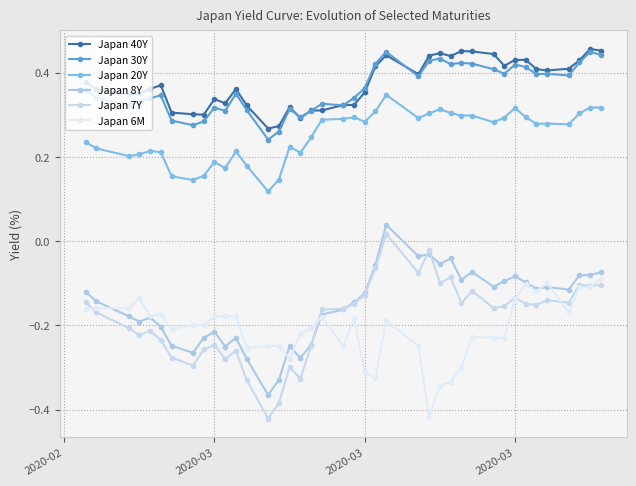

What is the value of the Japan 20Y point at the 9th from the left?

0.2